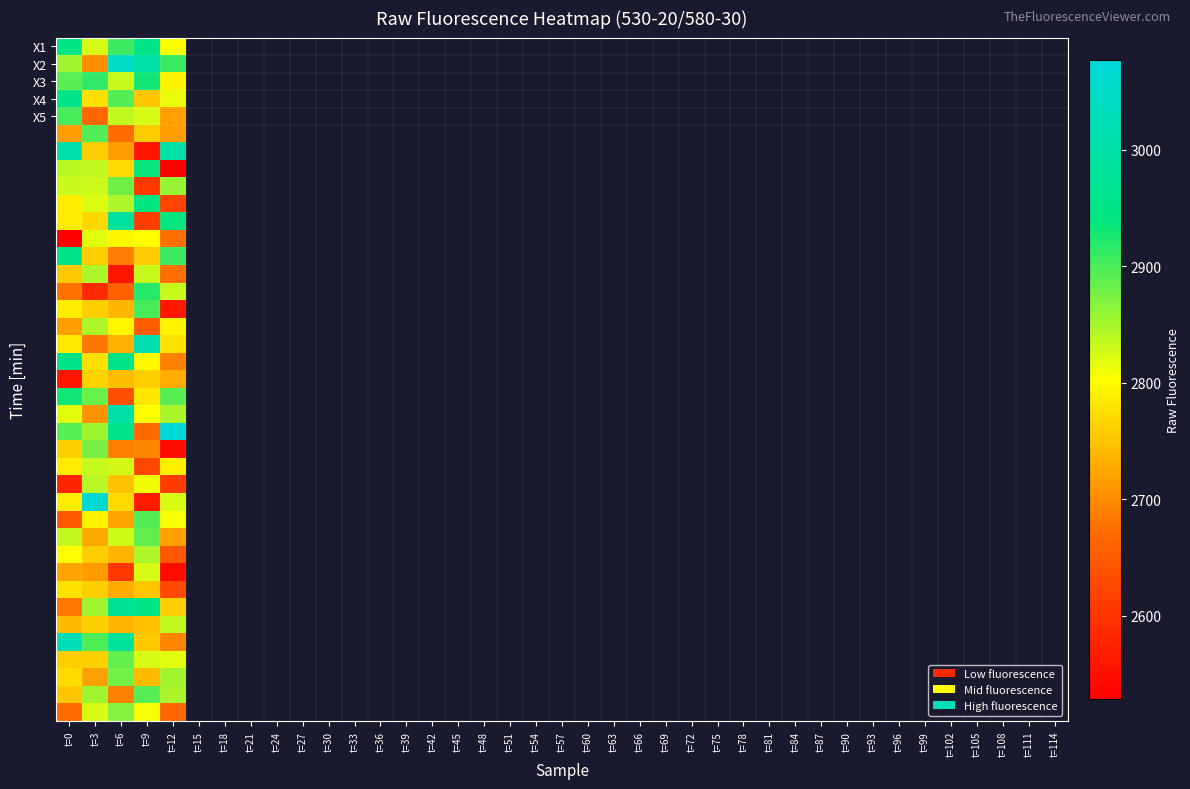

How many data points does each series have?

5